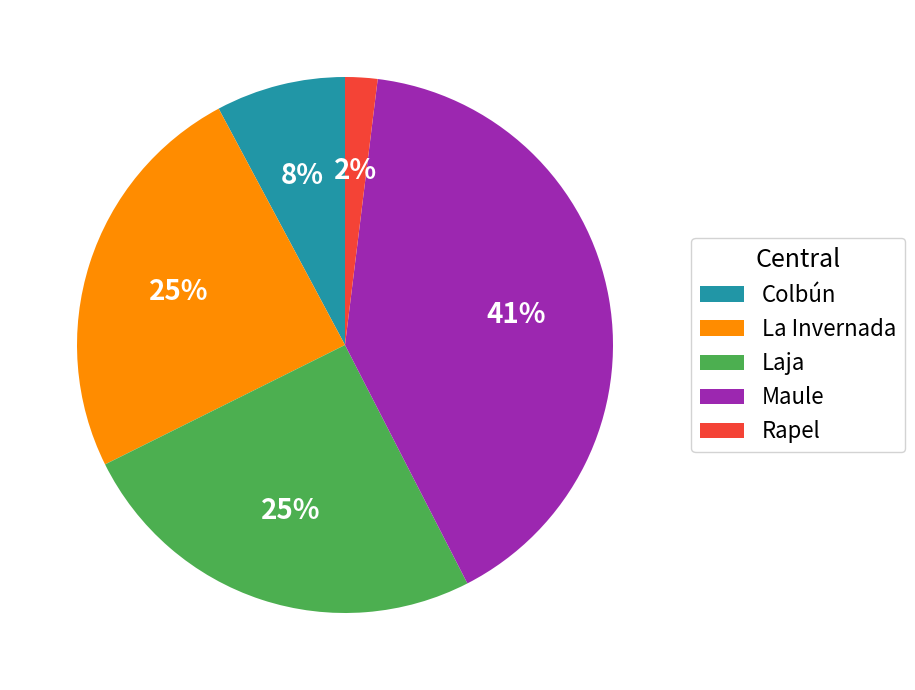

The Maule slice represents 50% of the pie. True or false?

False